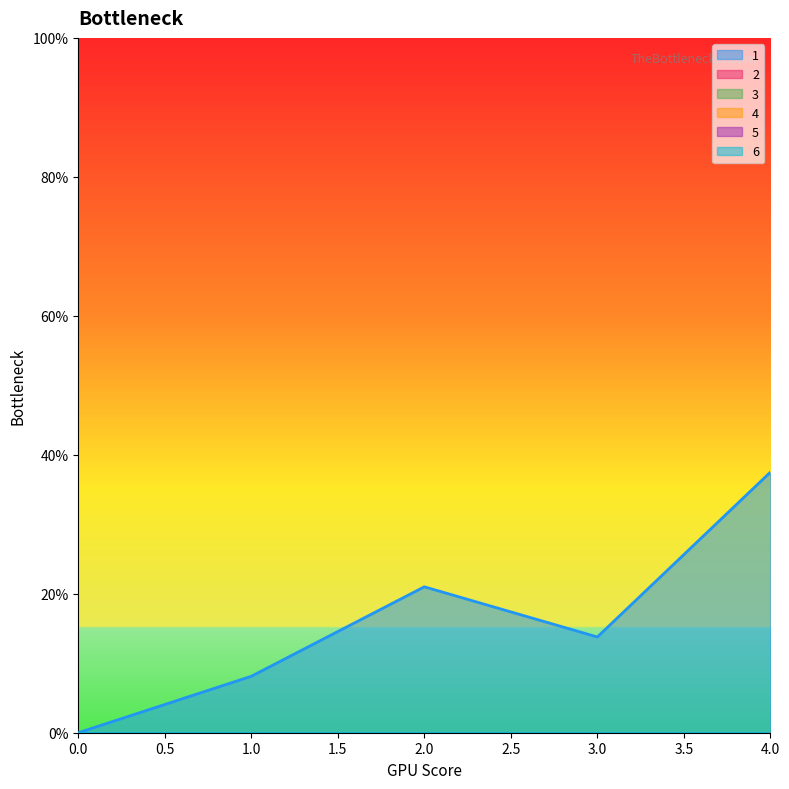

Rank the series by their maximum value, from lowest to highest.

2, 3, 4, 5, 6, 1